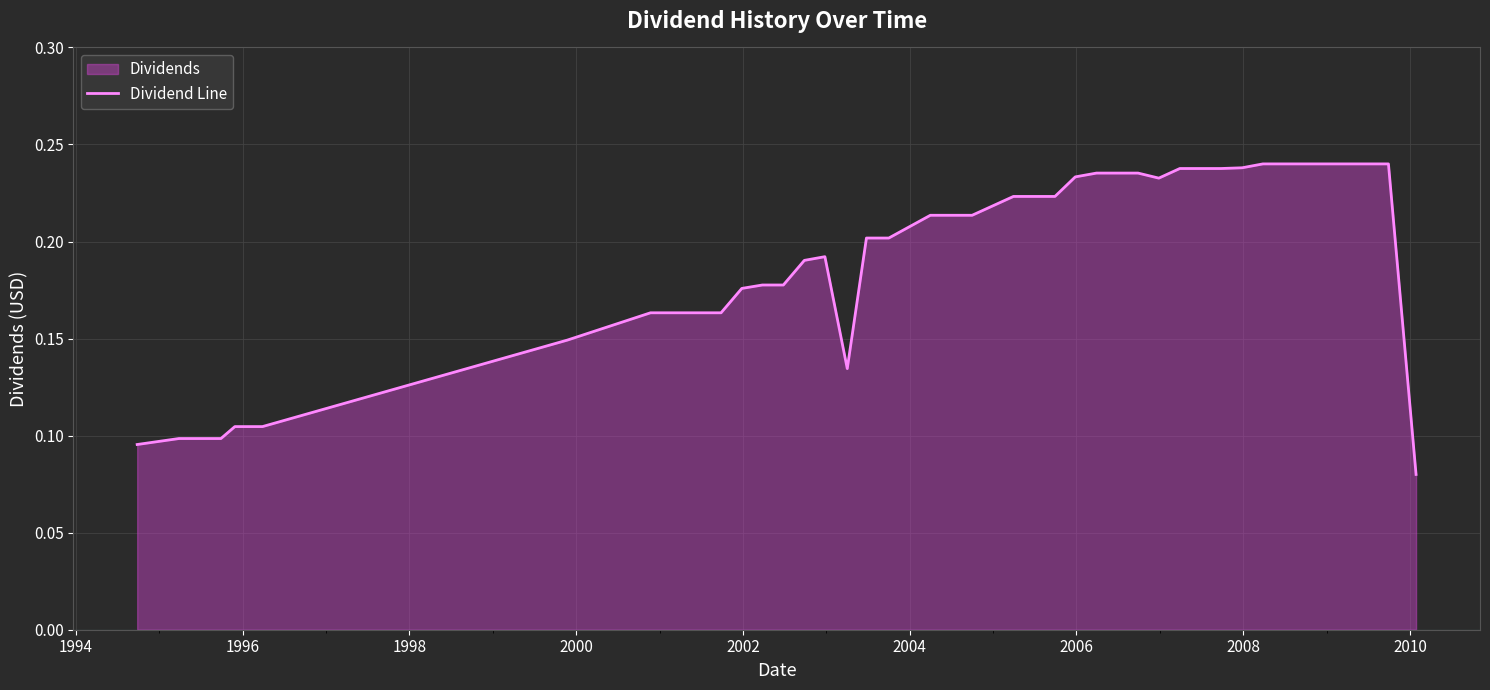

Does the chart display data point markers on the line(s)?

No